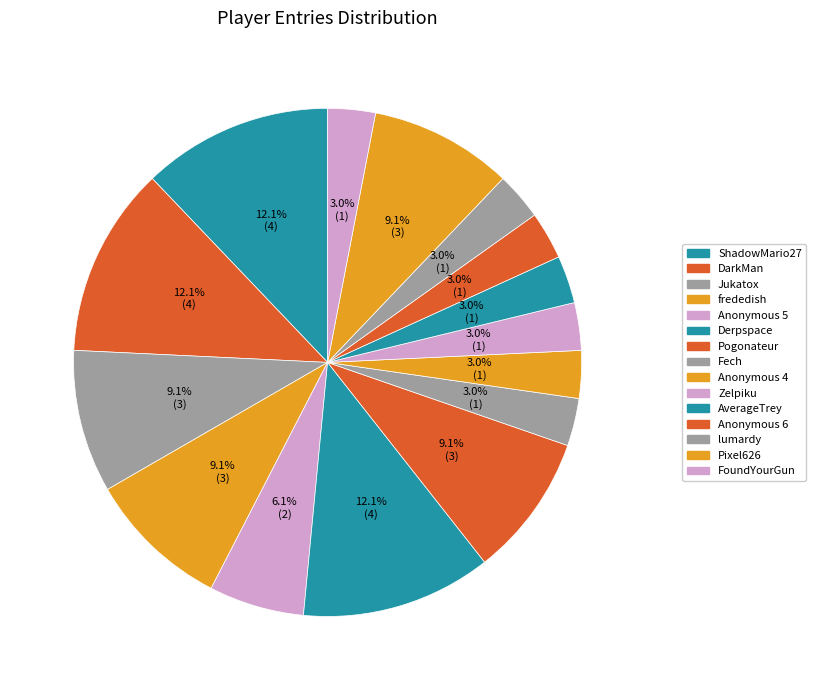

Which slice is the smallest?

Fech